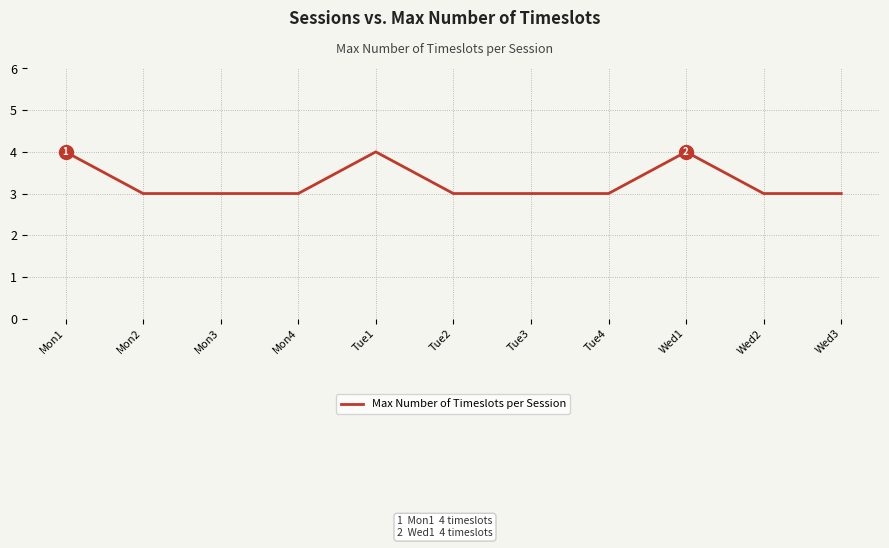

How many distinct data groups are displayed?

1